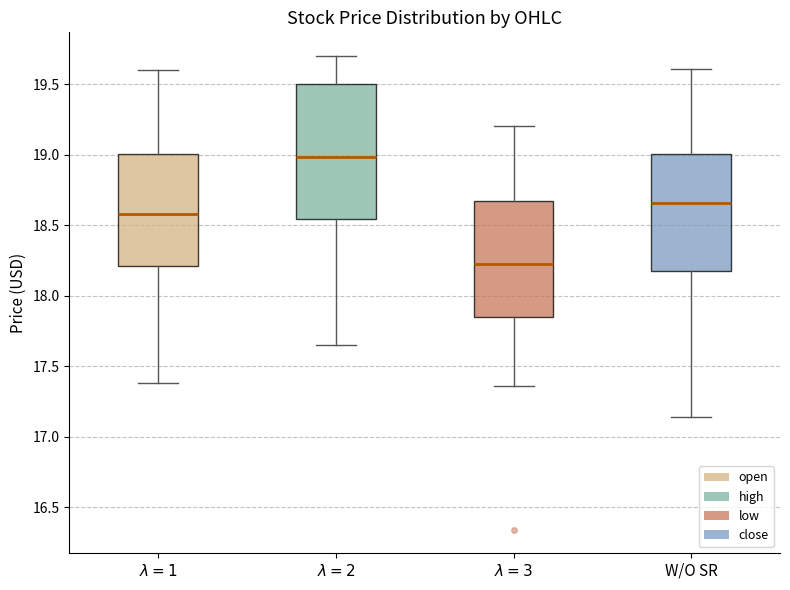

Reading left to right, read every box against the y-axis: the position of its median line, the range the box covers, and the ends of its whiskers. The values are not printed on the chart, so give them approximately, as read against the axis.

$\lambda=1$: median 18.60, box 18.20 to 19.00, whiskers 17.40 to 19.60
$\lambda=2$: median 19.00, box 18.55 to 19.50, whiskers 17.65 to 19.70
$\lambda=3$: median 18.25, box 17.85 to 18.65, whiskers 17.35 to 19.20
W/O SR: median 18.65, box 18.20 to 19.00, whiskers 17.15 to 19.60